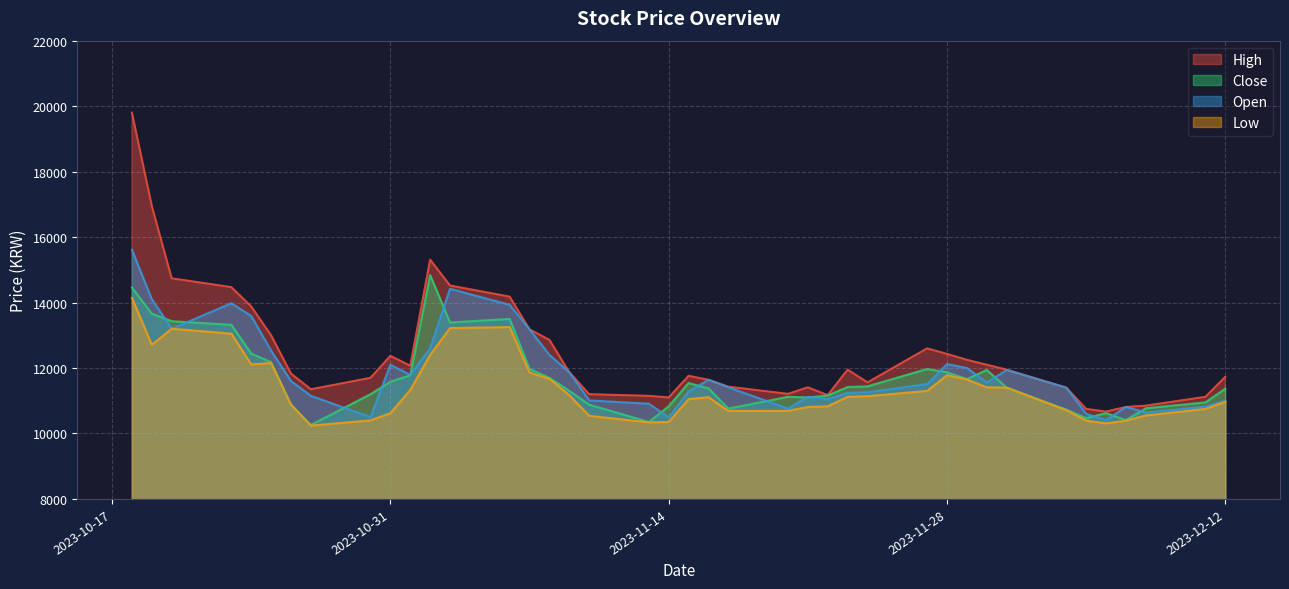

Does the chart have visible grid lines?

Yes